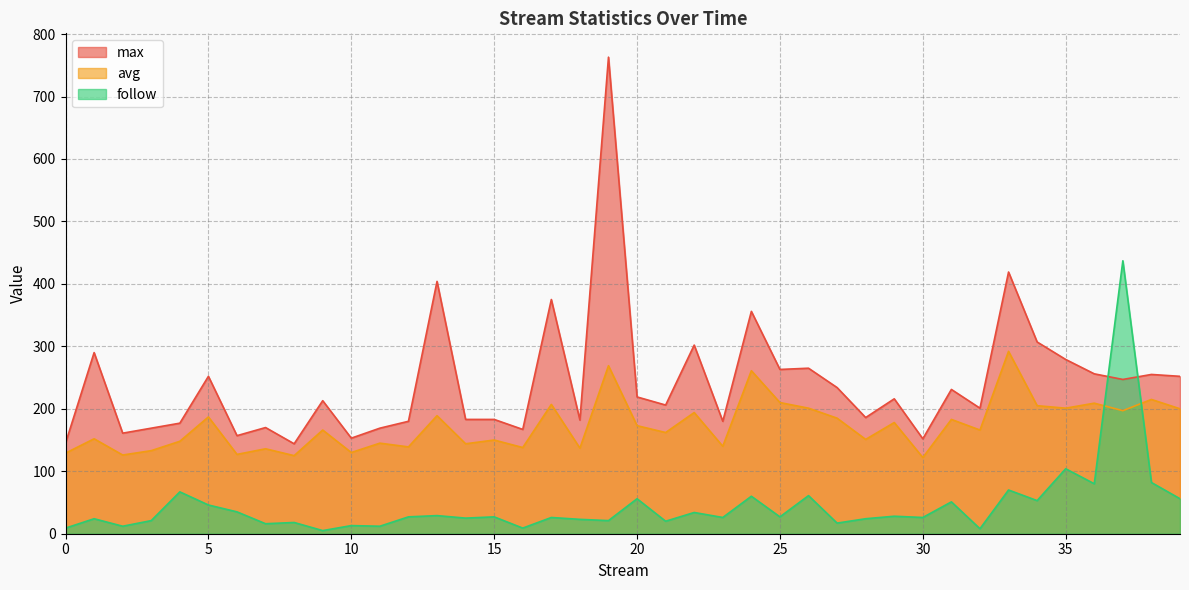

The avg series shows 200 at 39. True or false?

True